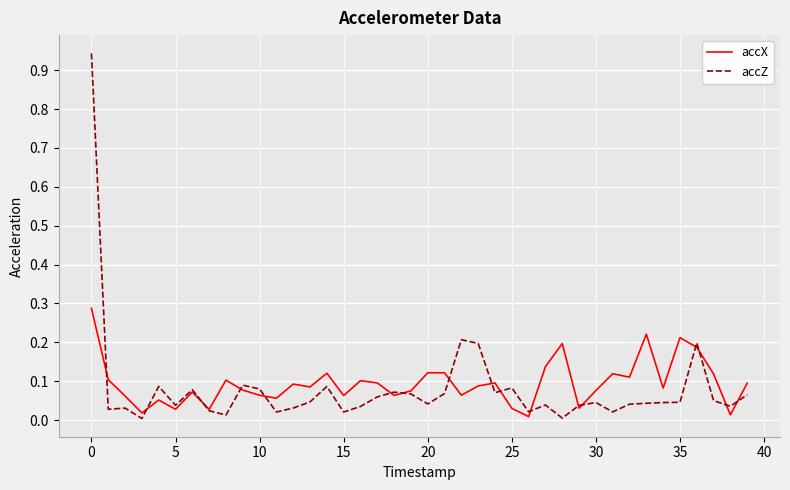

Which series has the largest range (max minus min)?

accZ